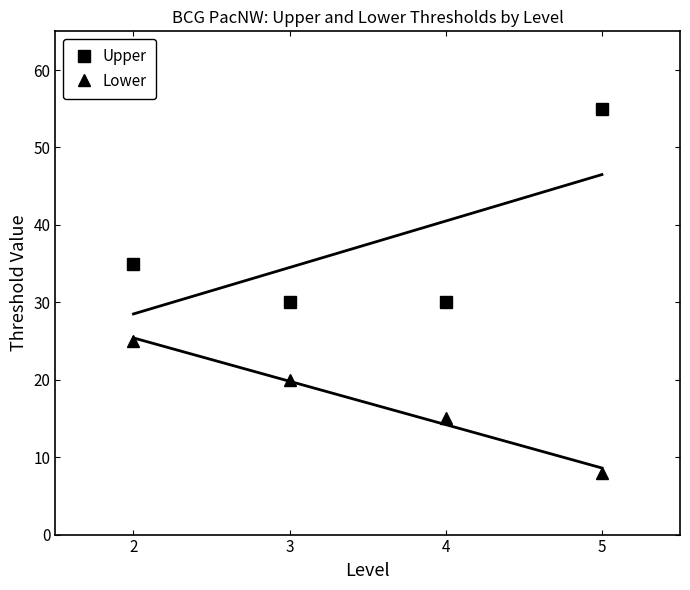

What is the approximate value of Upper at 4, to the nearest 10?

30